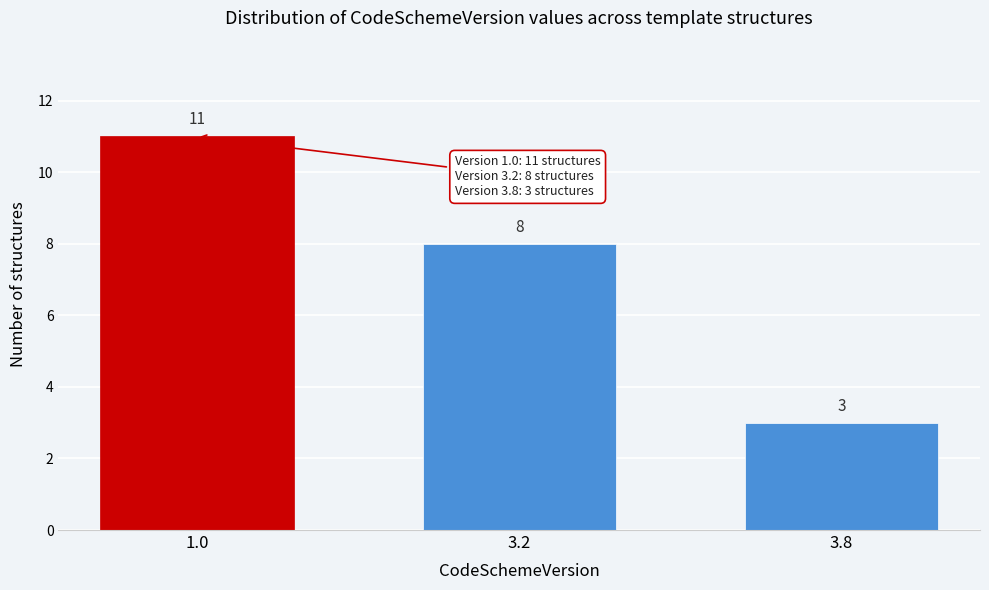

Reading left to right, list all the values displayed in this chart.

1.0=11	3.2=8	3.8=3